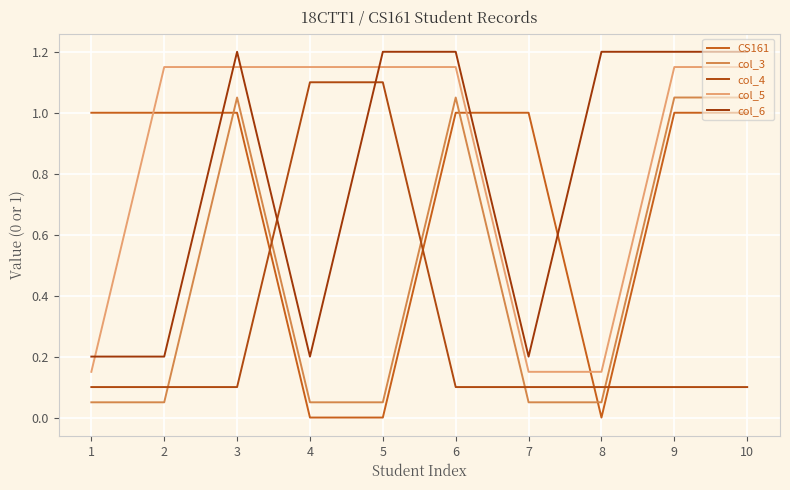

Does the chart display data point markers on the line(s)?

No